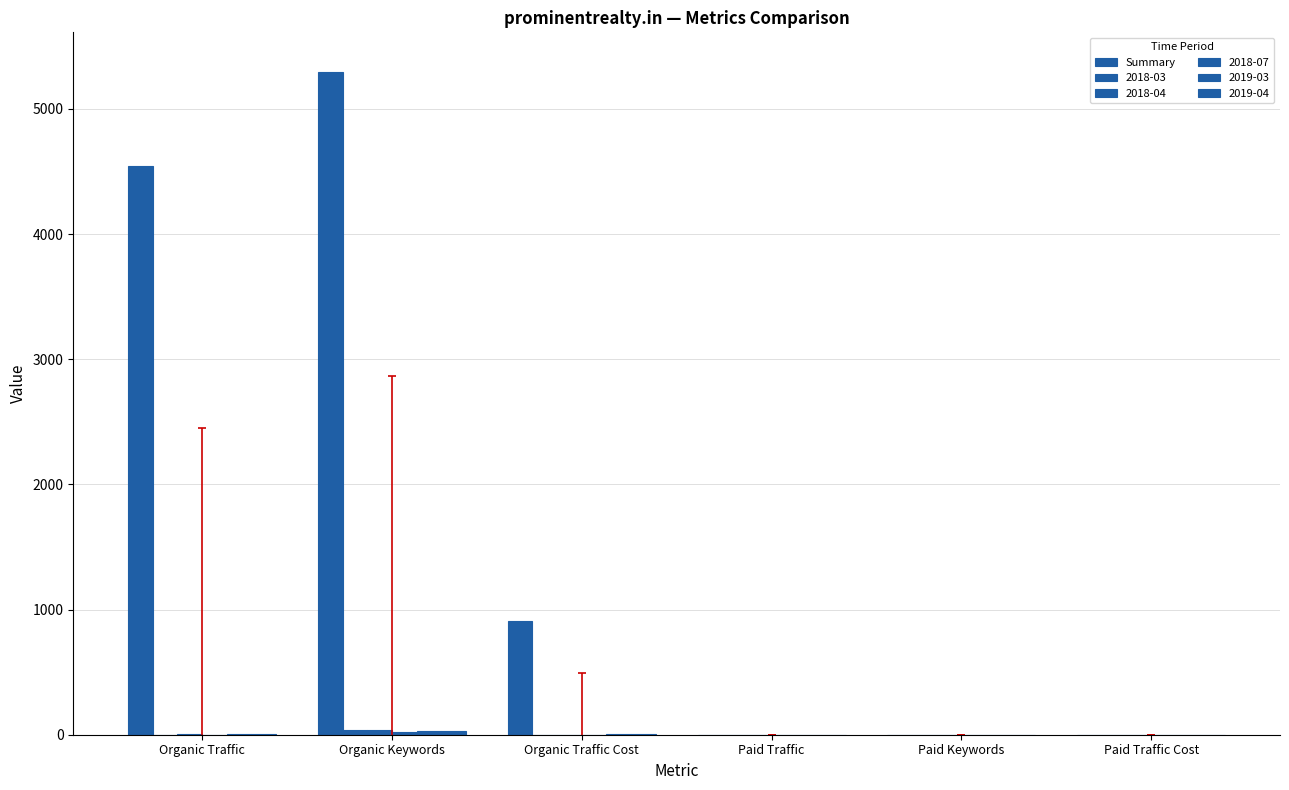

How many groups of bars are there?

6